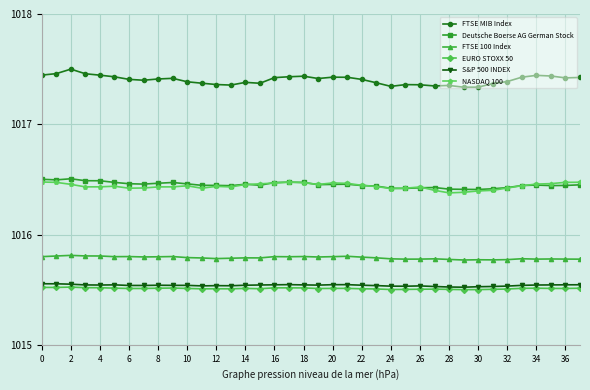

True or false: EURO STOXX 50 and FTSE MIB Index intersect in this chart.

False